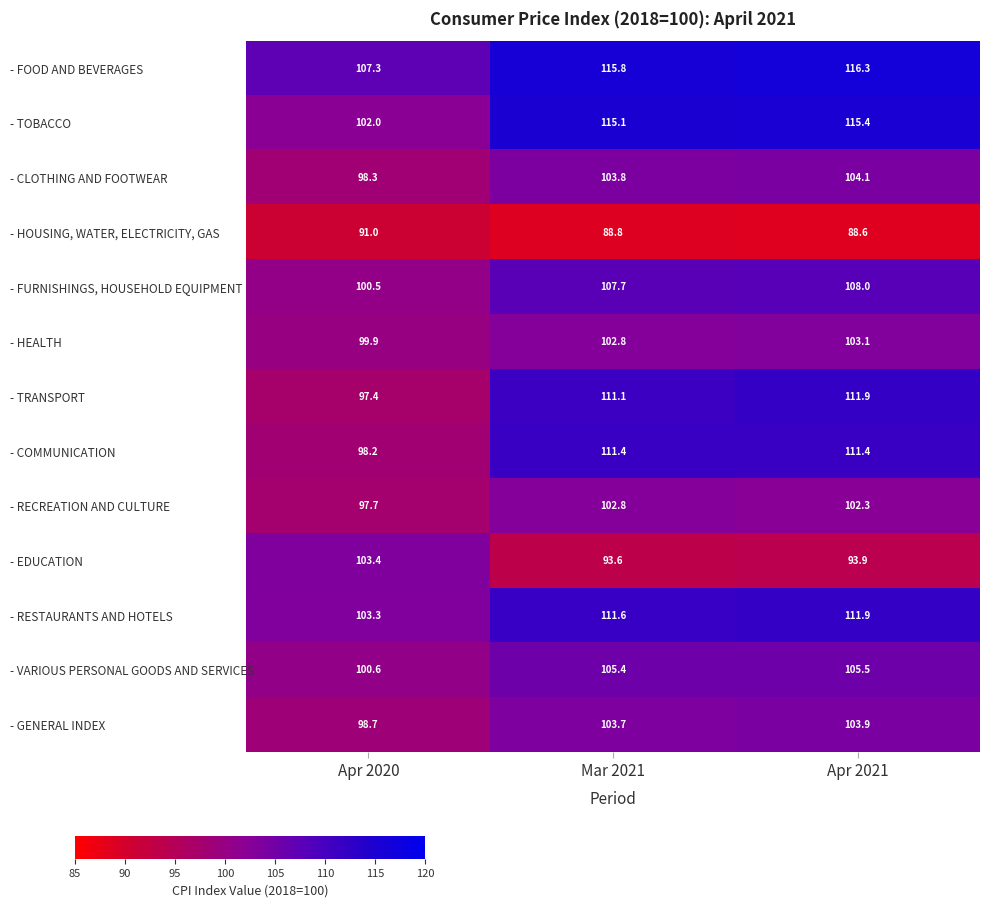

True or false: - TOBACCO has a value of 115.1 at Mar 2021.

True